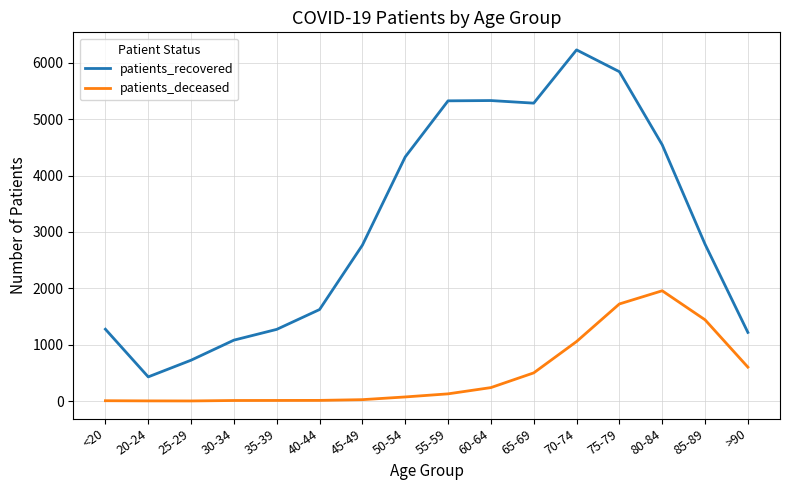

True or false: patients_recovered and patients_deceased intersect in this chart.

False